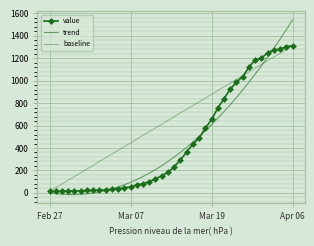

What is the lowest value of the value series?

13.0